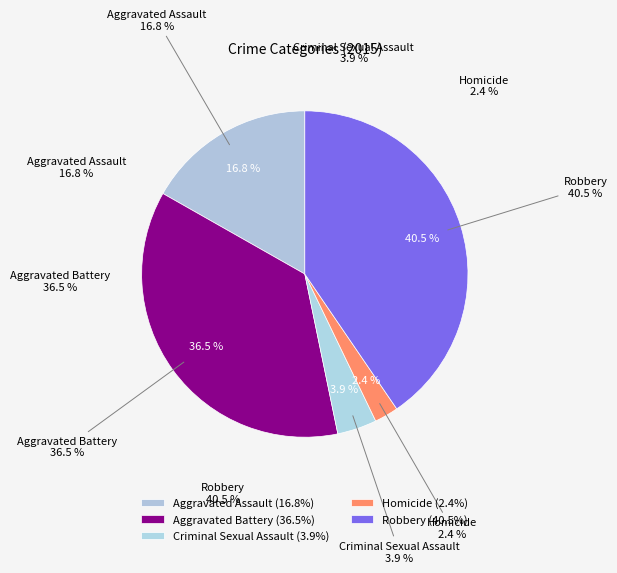

Count the number of slices in the pie.

5